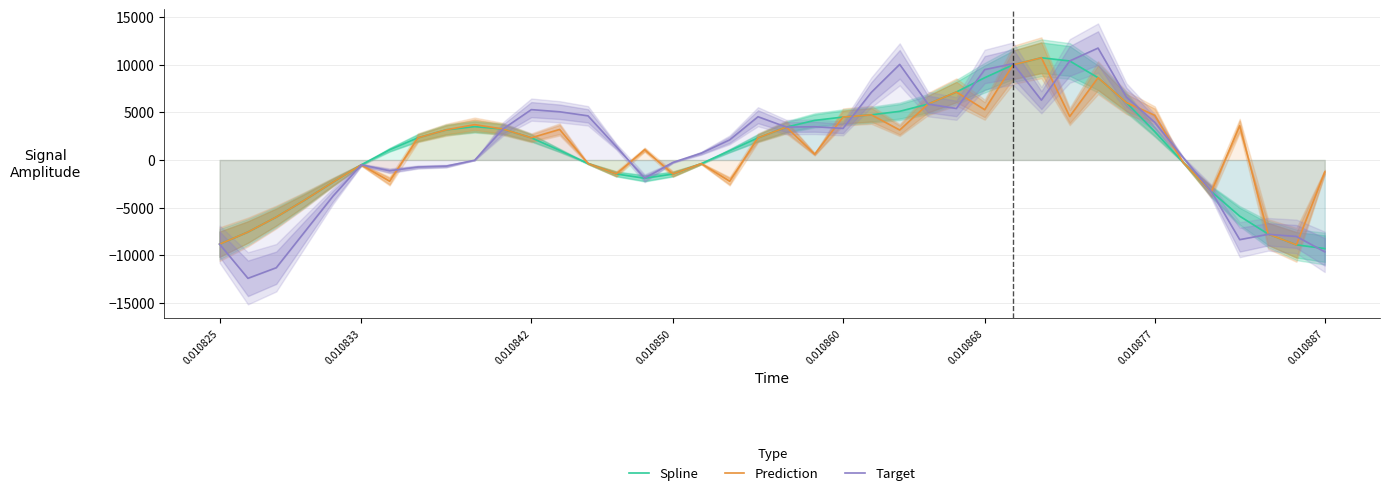

How many lines are shown in the chart?

3